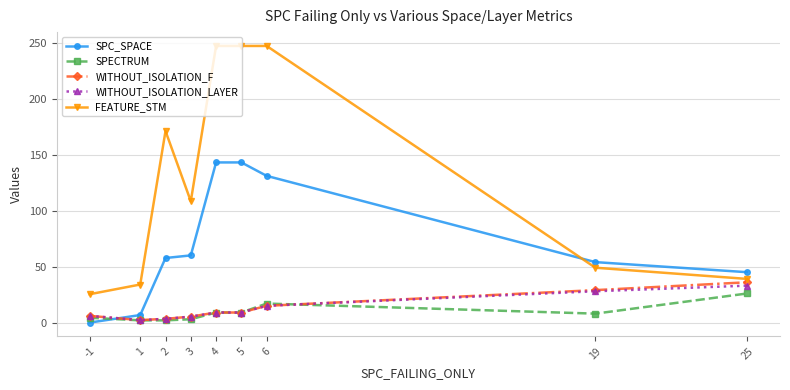

Is it true that WITHOUT_ISOLATION_F equals 5.3 at 3?

True